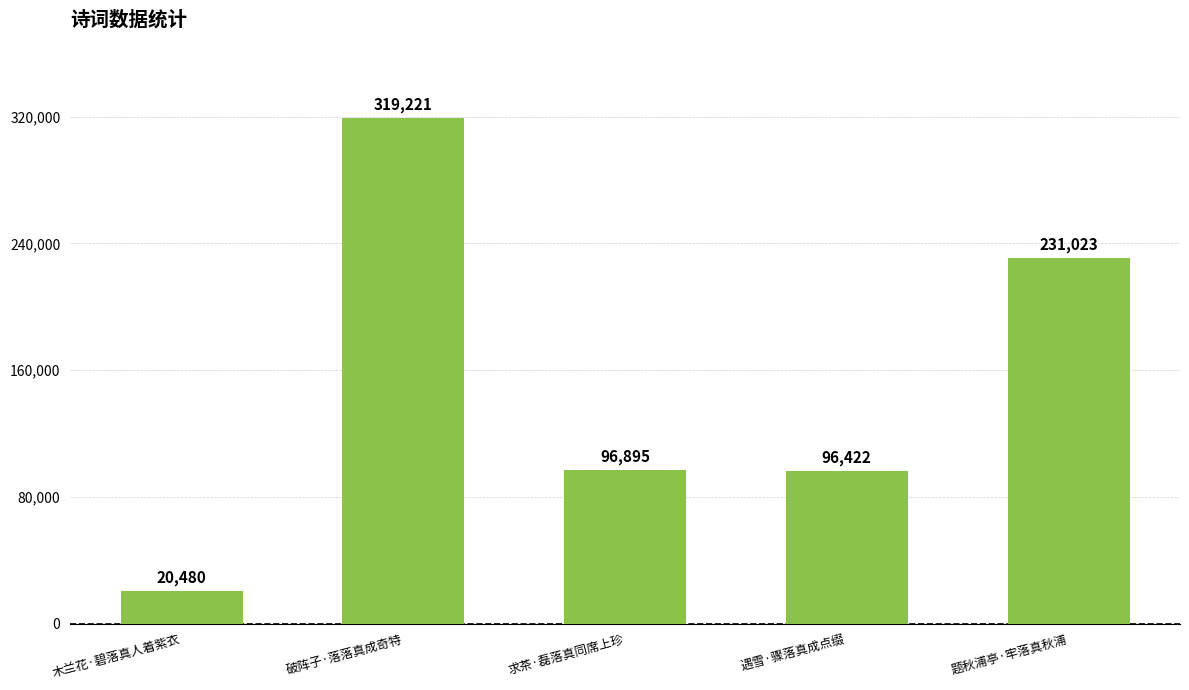

What is the smallest value displayed?

20480